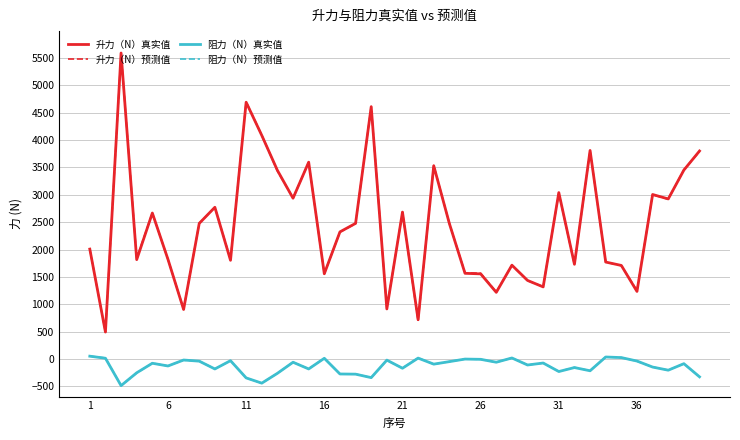

What are all the series names shown in the legend?

升力（N）真实值, 升力（N）预测值, 阻力（N）真实值, 阻力（N）预测值